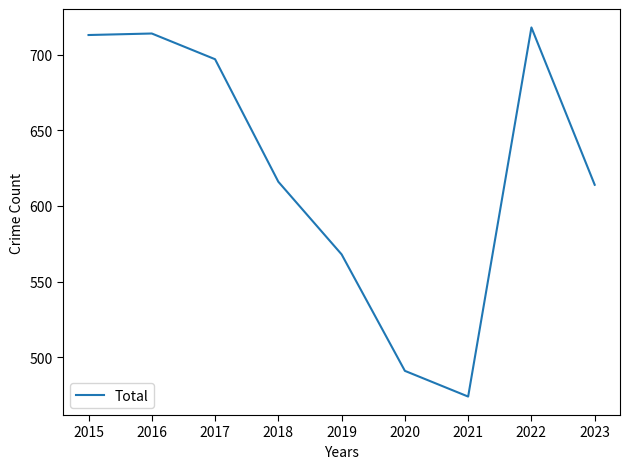

What is the change in value from 2020 to 2021?

-17